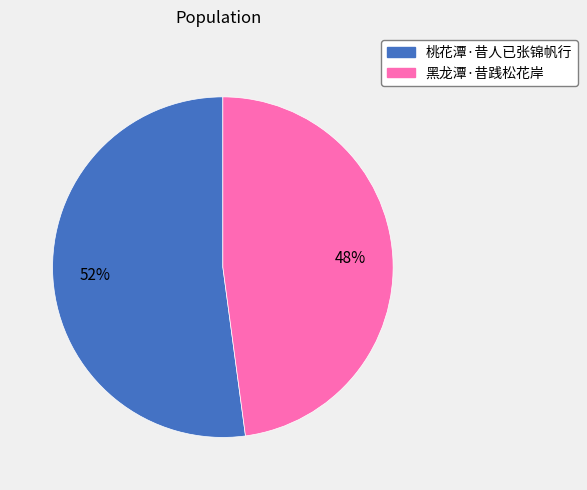

Is the sum of 桃花潭·昔人已张锦帆行 and 黑龙潭·昔践松花岸 greater than half?

Yes